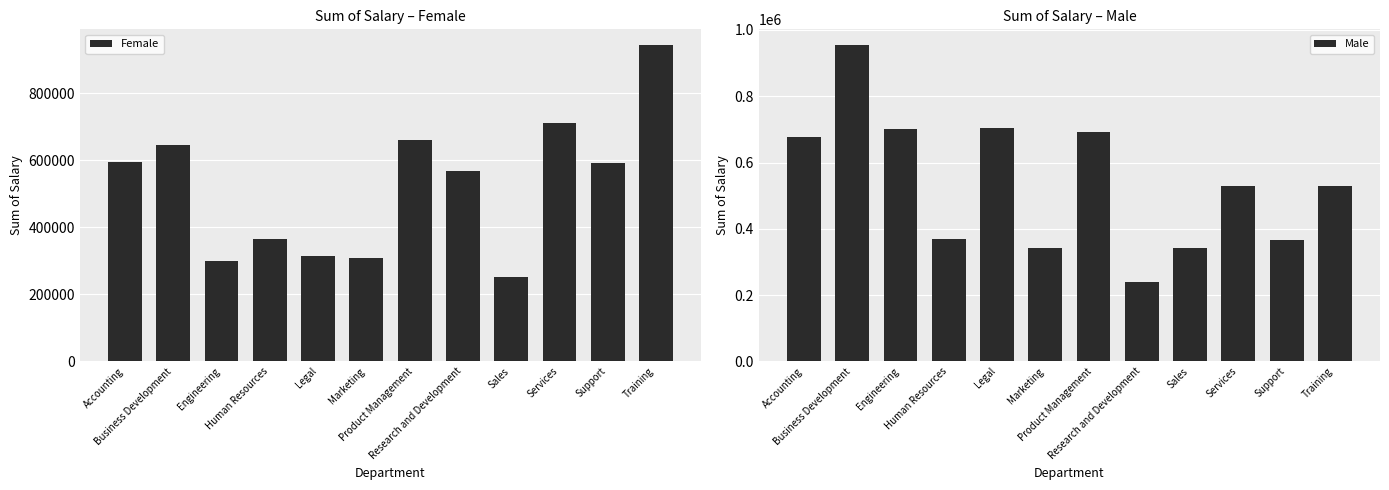

Rank the series at Human Resources from lowest to highest value.

Female, Male